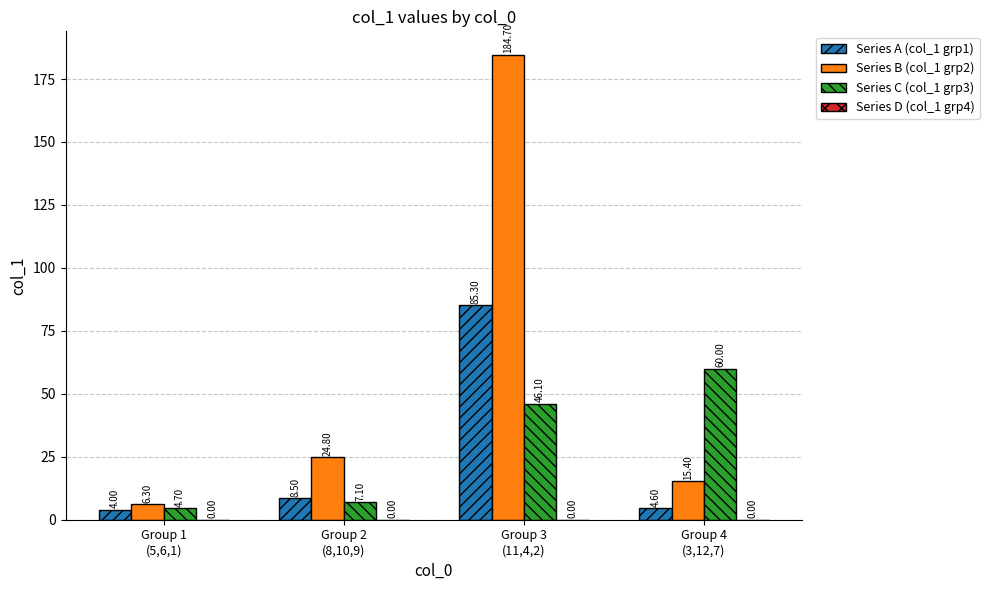

How many data points in Series C (col_1 grp3) are less than 46?

2